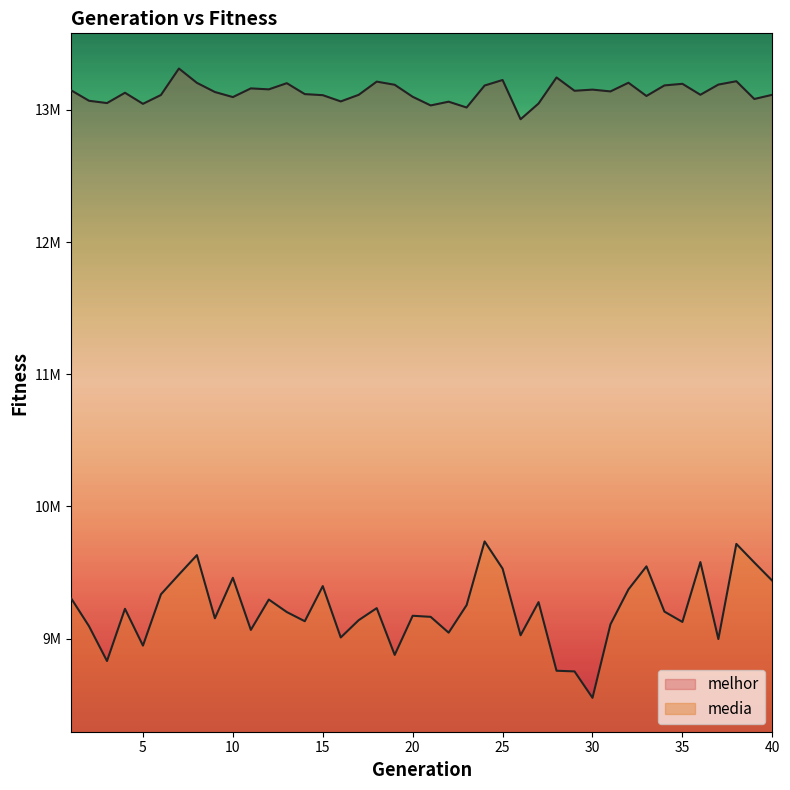

At how many categories does at least one series exceed 9170431?

40